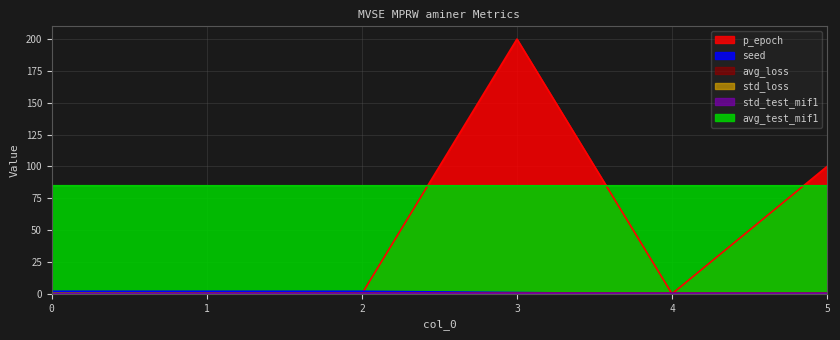

What is the approximate value of seed at 2?

2.0